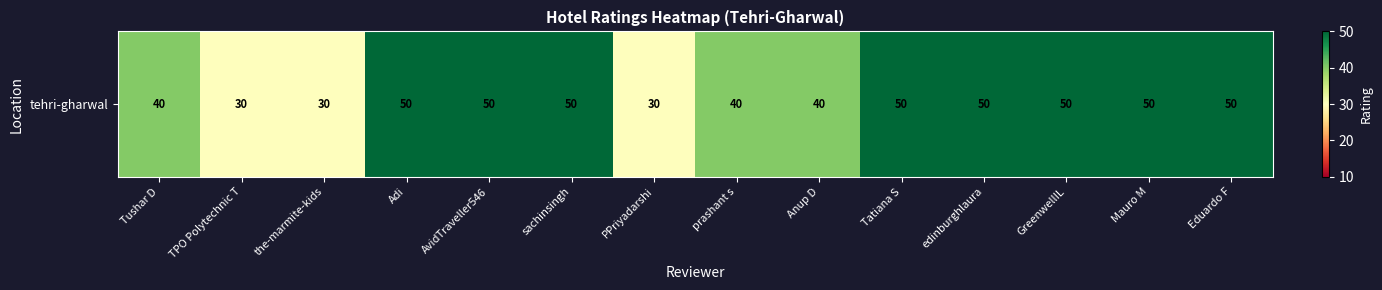

What is the smallest value displayed?

30